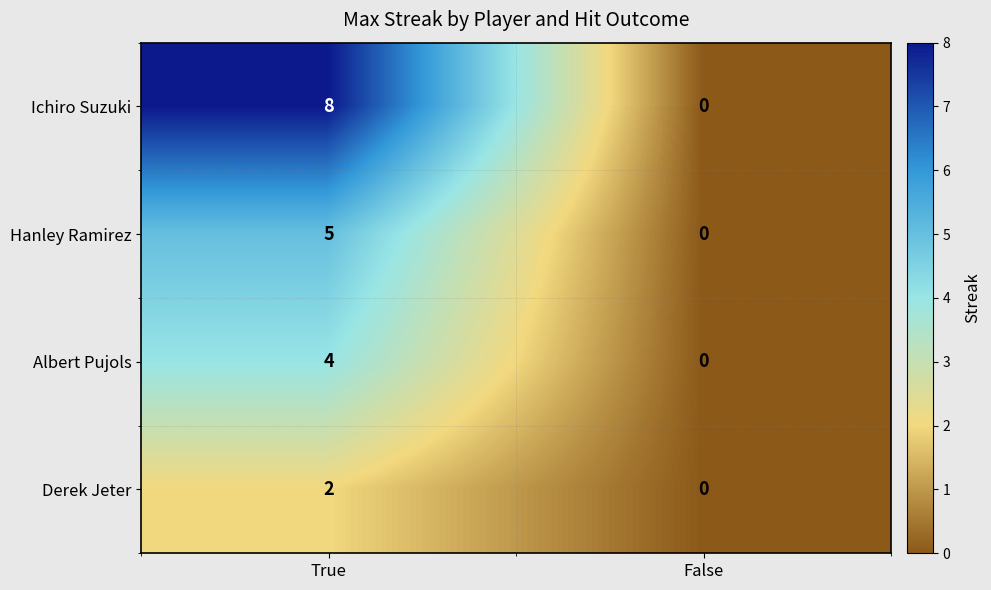

Which category has the lowest value across all series?

False